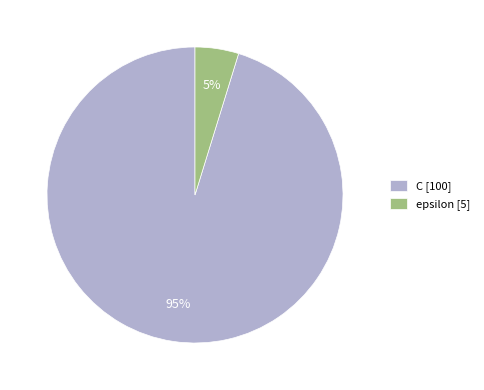

How many segments does this pie chart have?

2